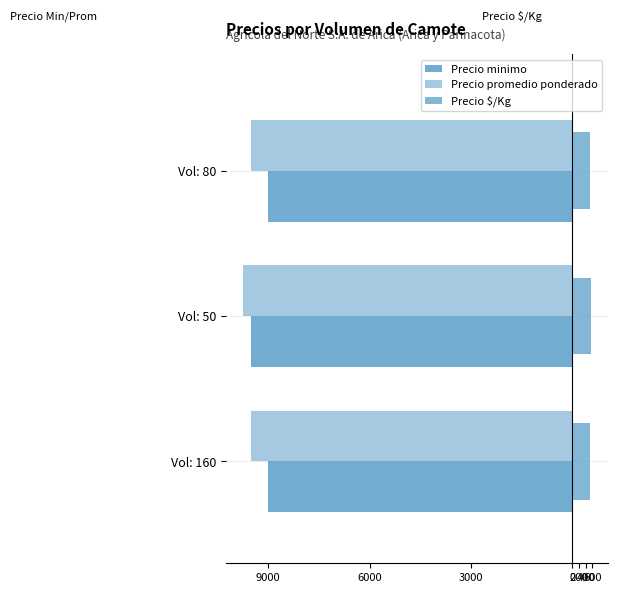

Which series has the largest range (max minus min)?

Precio minimo